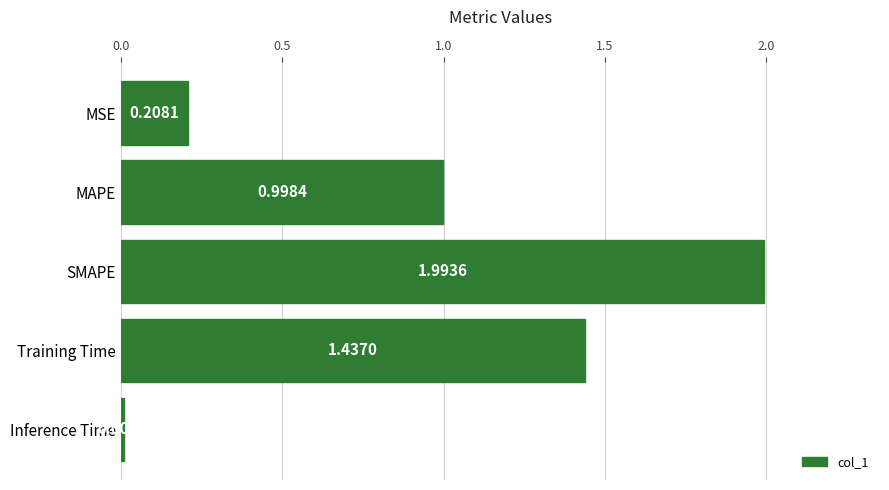

What is the label of the 5th bar from the top?

Inference Time